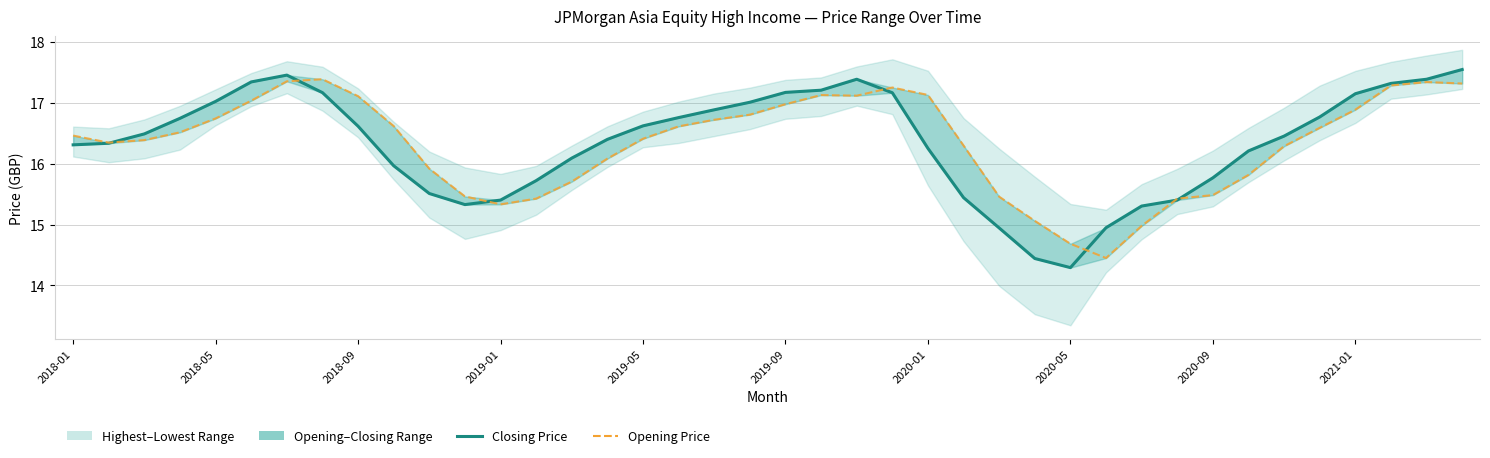

What is the value of the Closing Price point at the 16th from the left?

16.4